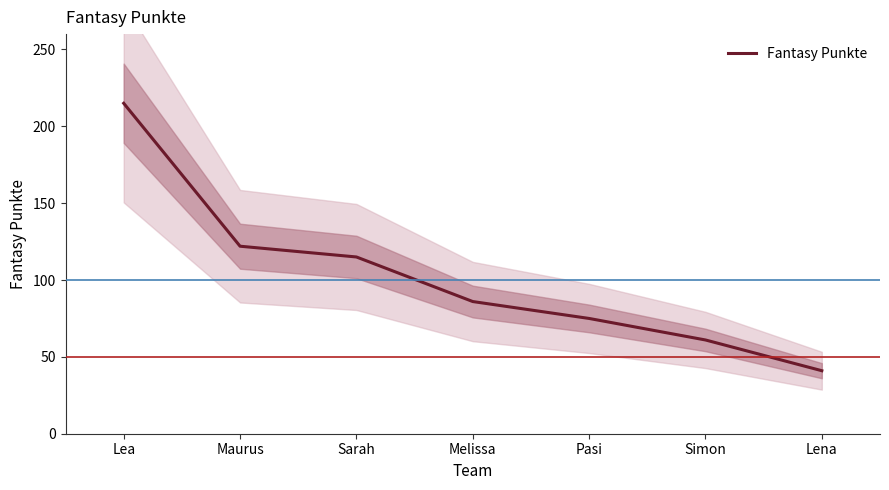

What is the label of the 4th point from the left?

Melissa